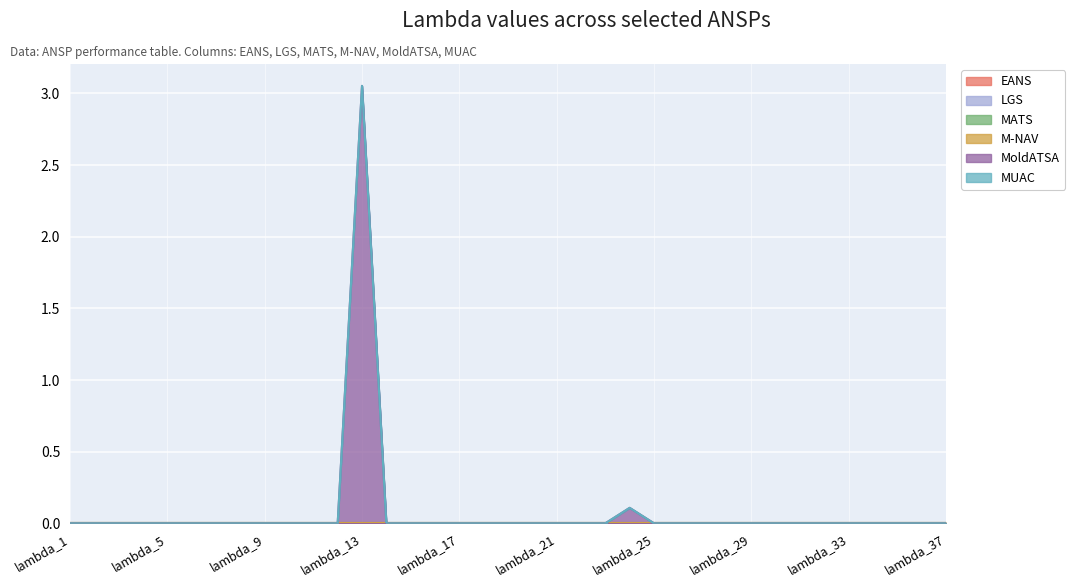

Is the value of MATS at lambda_9 greater than the value of MUAC at lambda_8?

No